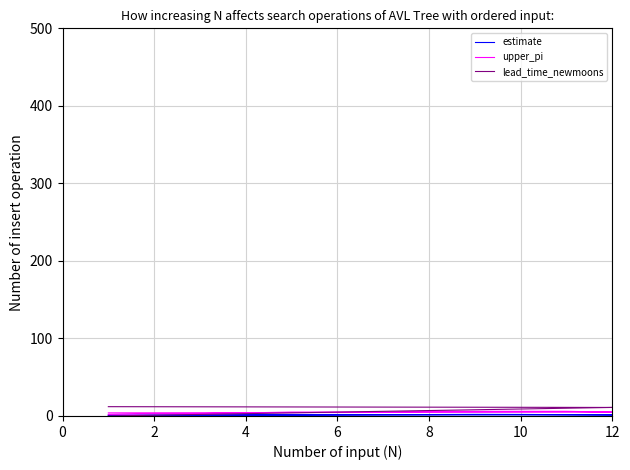

At which category is the sum across all series the highest?

10